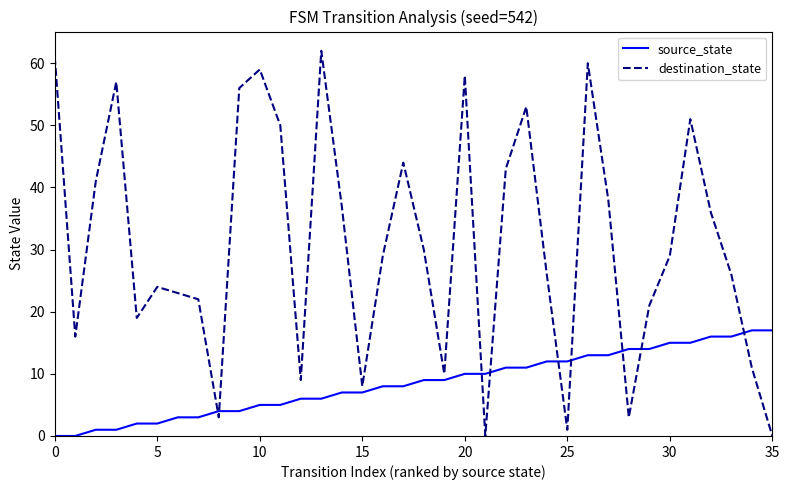

What is the difference between the maximum and minimum values in the source_state series?

17